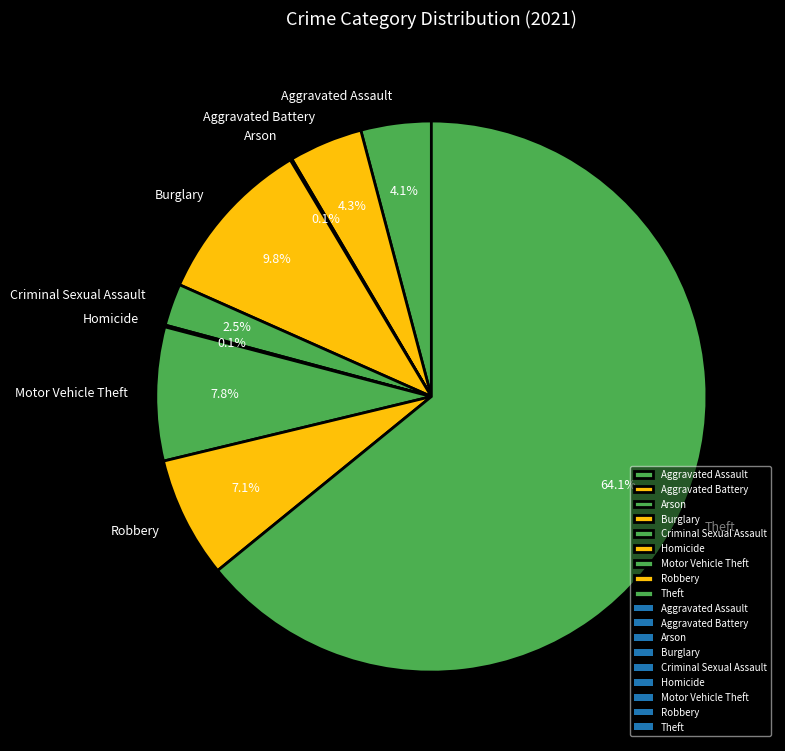

Which slice is the largest?

Theft